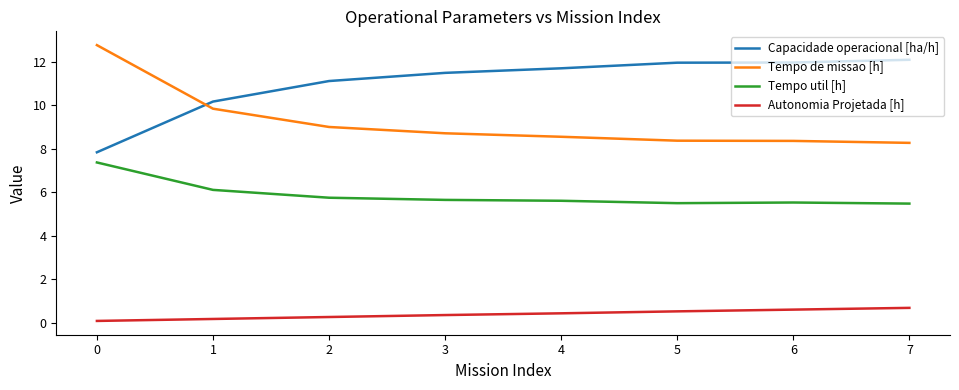

What is the difference between the maximum and second lowest values in the Tempo util [h] series?

1.9